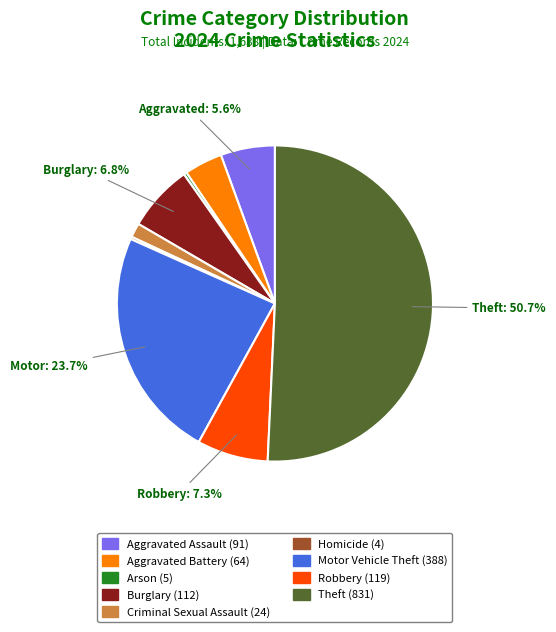

Approximately how many times larger is the value at Aggravated Battery compared to Arson?

12.8